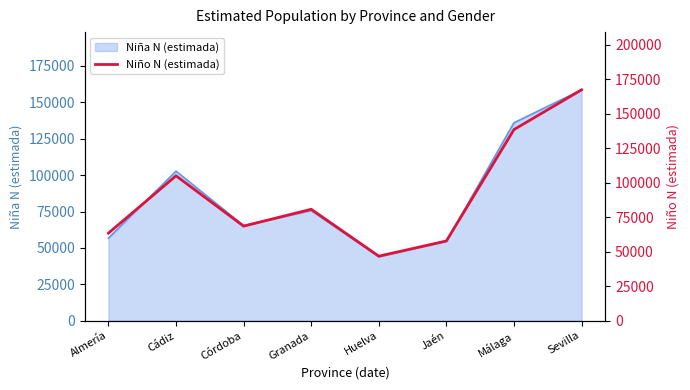

Reading right to left, transcribe all the data shown in this chart.

Sevilla=167254	Málaga=138458	Jaén=57761	Huelva=46752	Granada=80717	Córdoba=68500	Cádiz=104957	Almería=63422